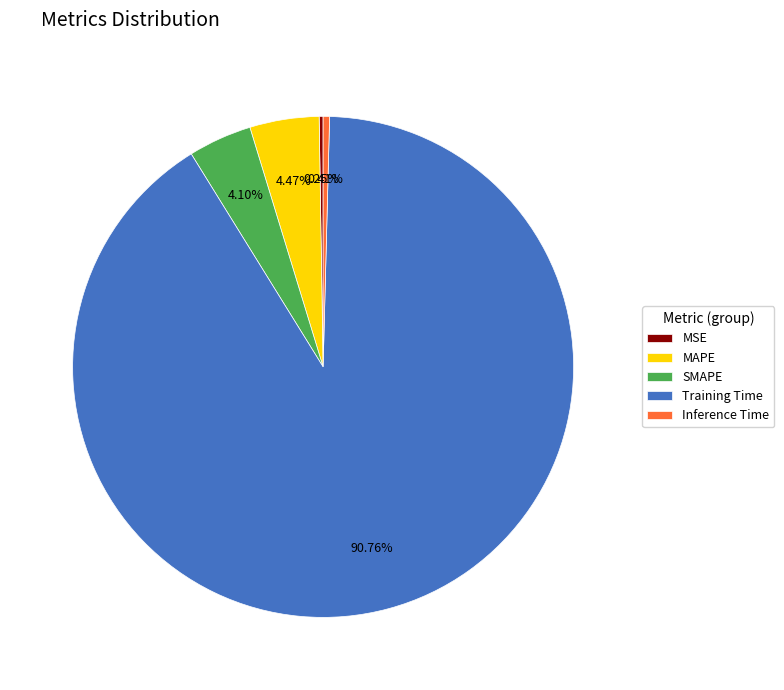

What is the largest slice in the pie chart?

Training Time